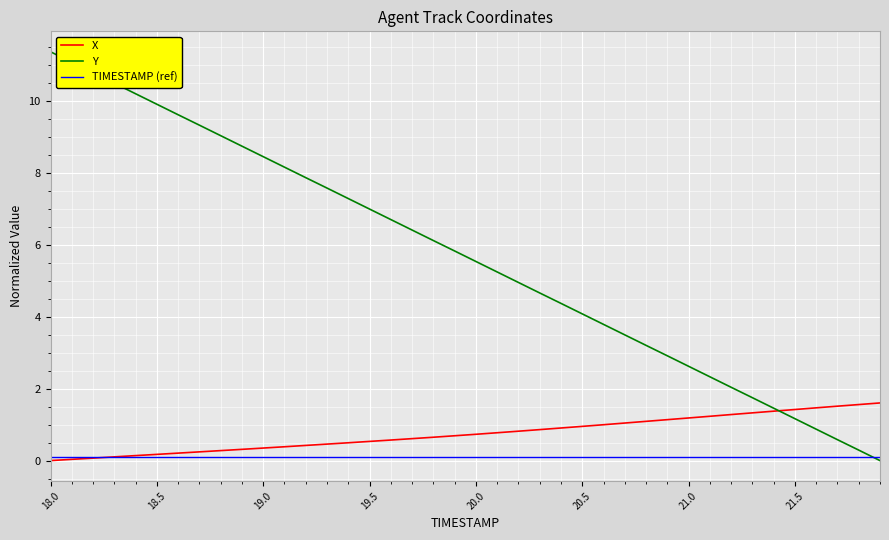

Which series has the largest range (max minus min)?

Y